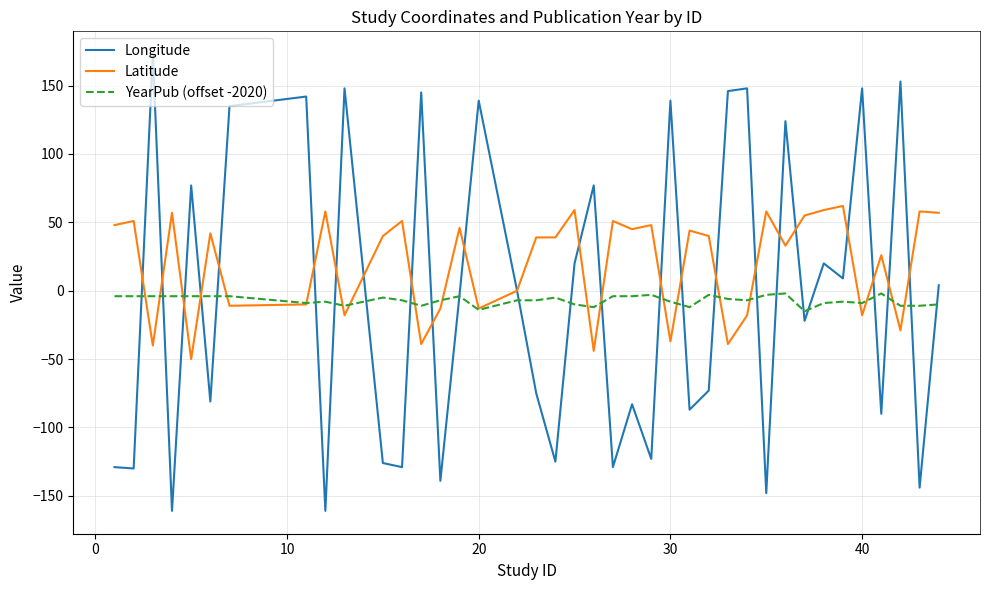

Which series has the widest spread of values?

Longitude